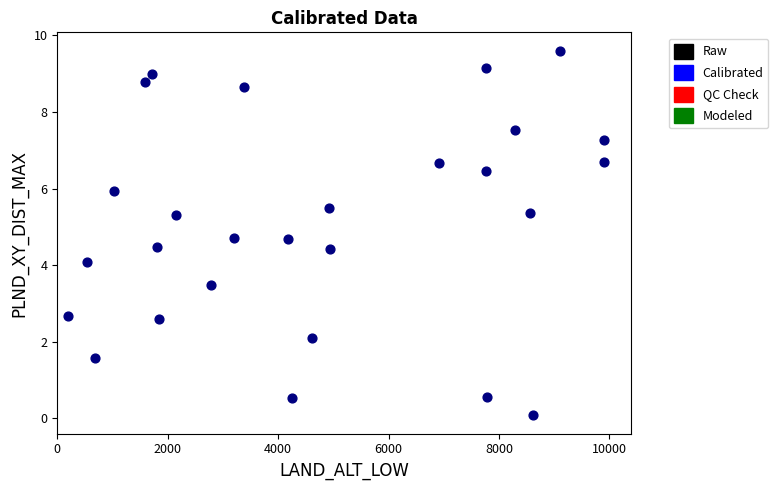

What is the range of Y values (max minus min)?

9.5